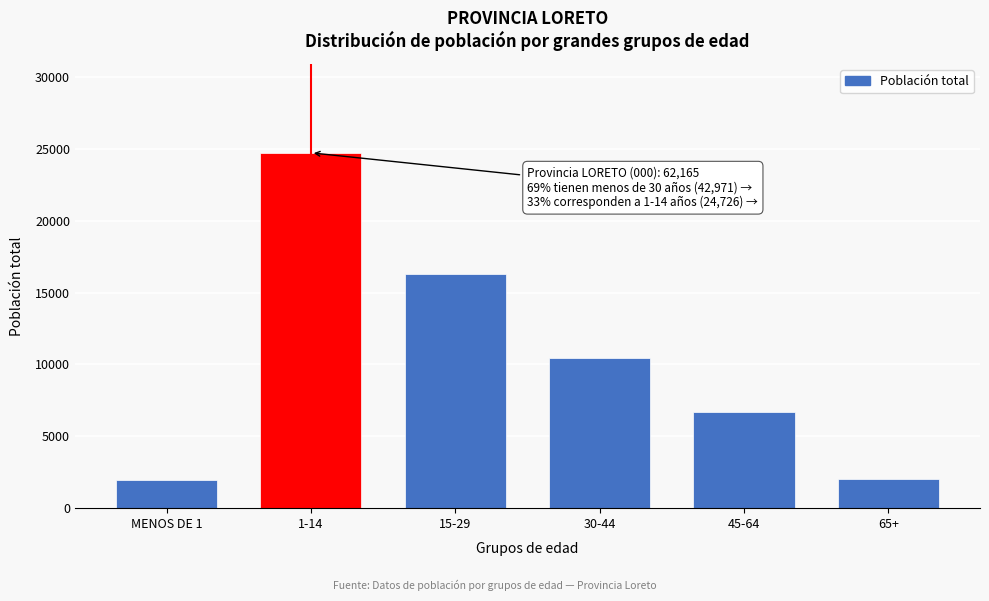

What is the average value?

10361